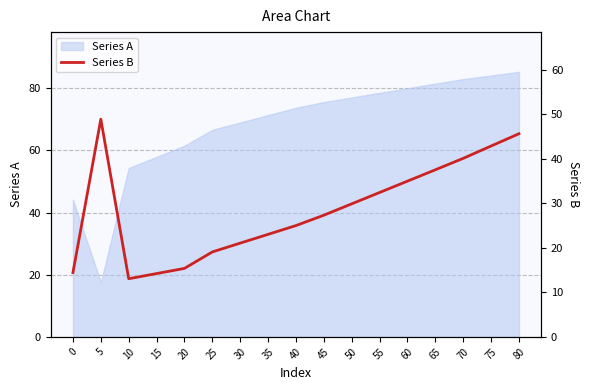

Which category has the highest value across all series?

5